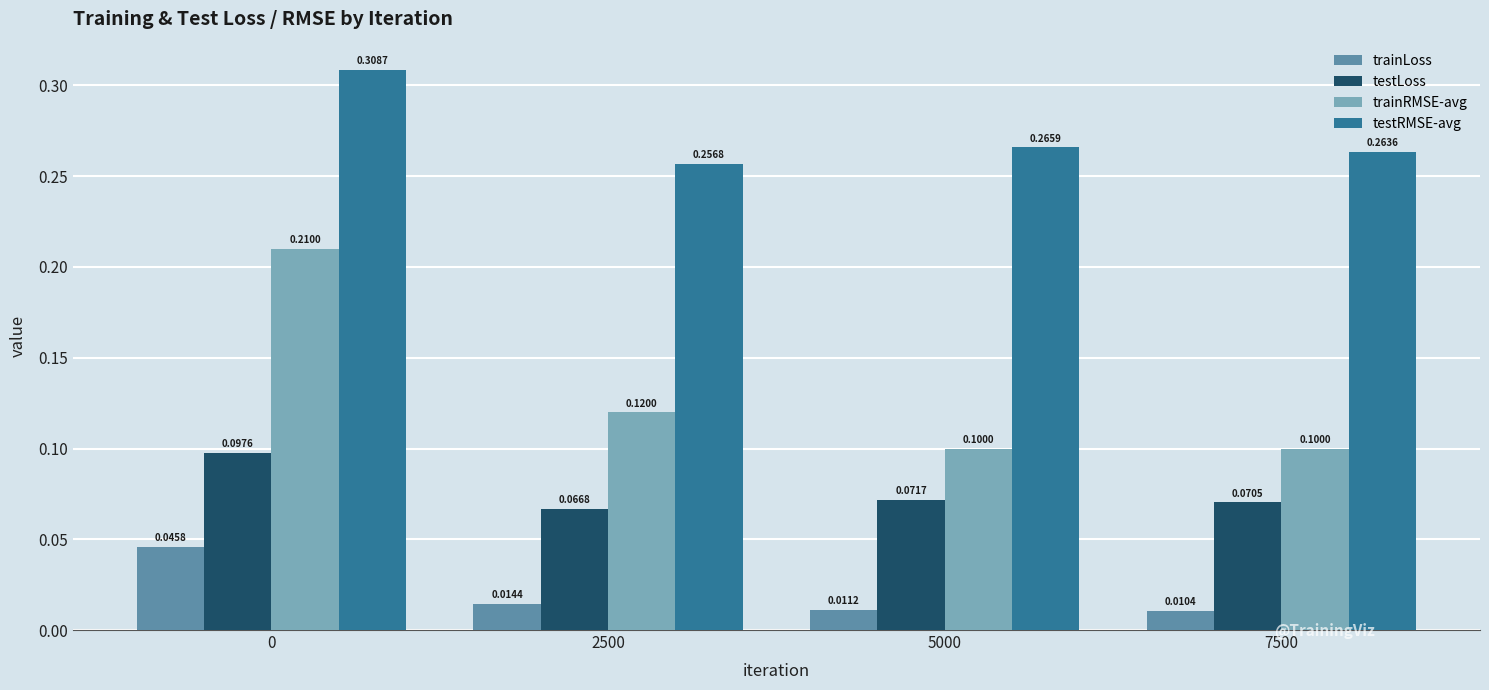

At how many categories does at least one series exceed 0?

4